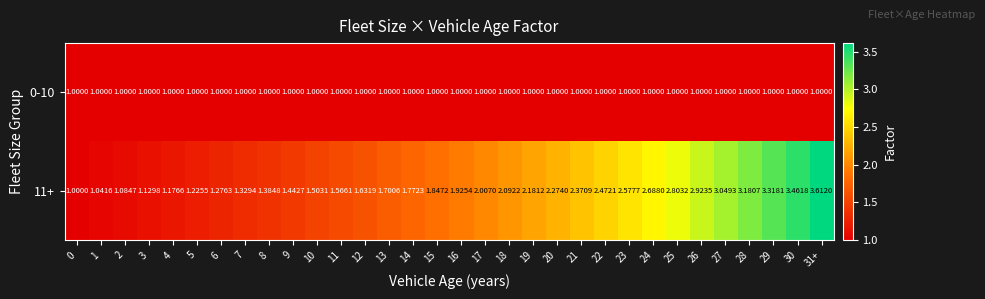

Is the value of 0-10 at 30 greater than the value of 11+ at 6?

No